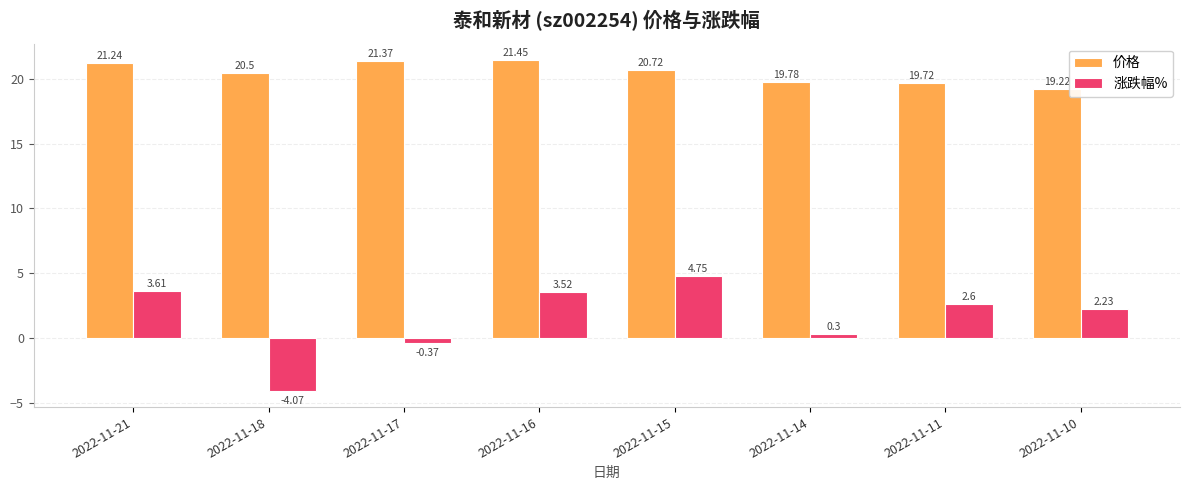

Rank the series at 2022-11-11 from highest to lowest value.

价格, 涨跌幅%